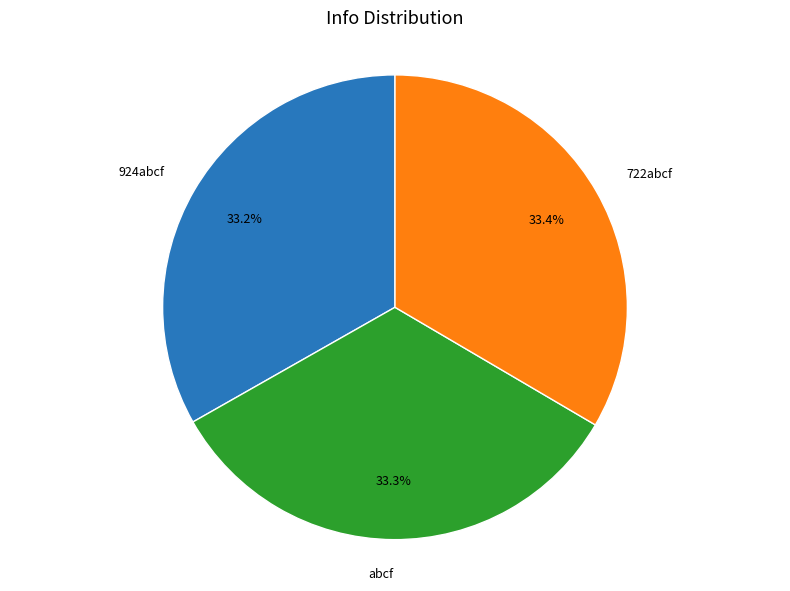

Approximately how many times larger is the value at abcf compared to 722abcf?

1.0